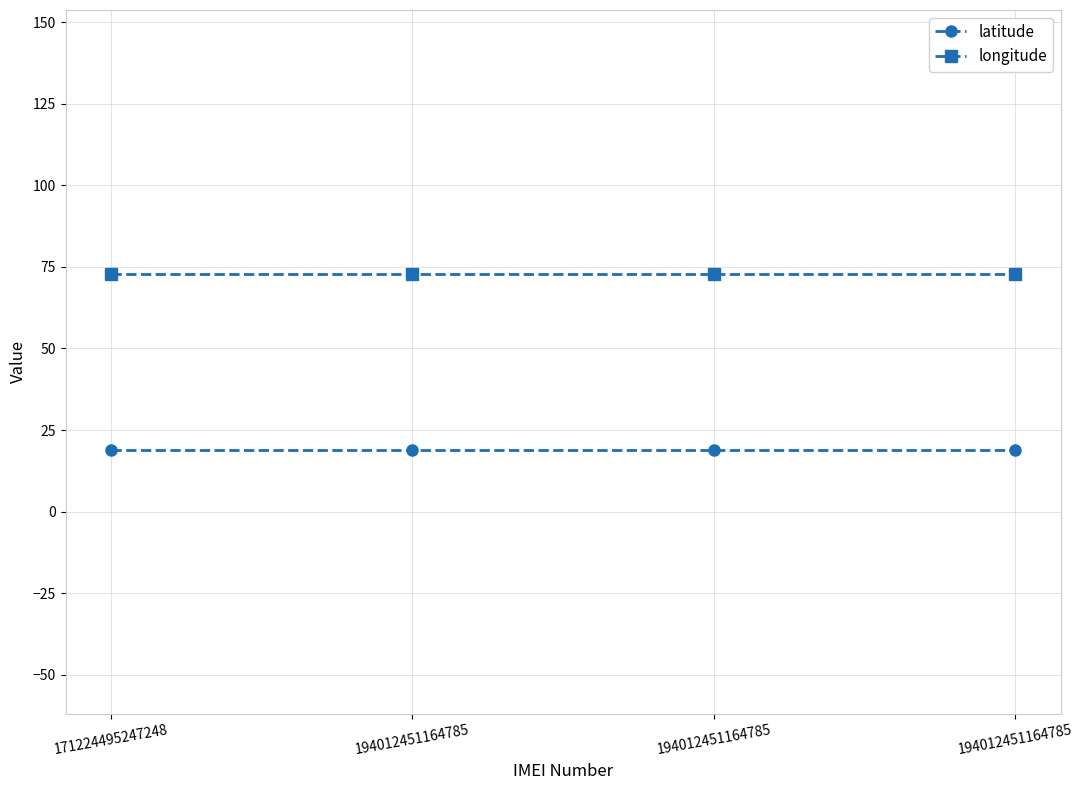

Does the chart have visible grid lines?

Yes